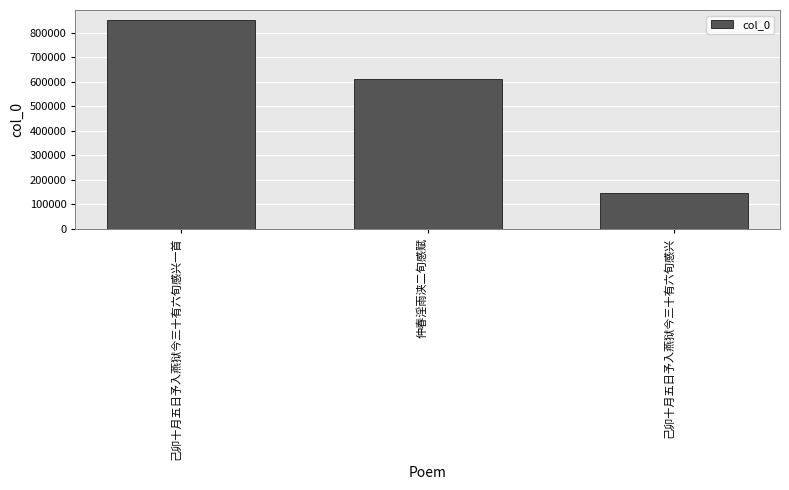

Reading left to right, transcribe all the data shown in this chart.

851140	611814	146308